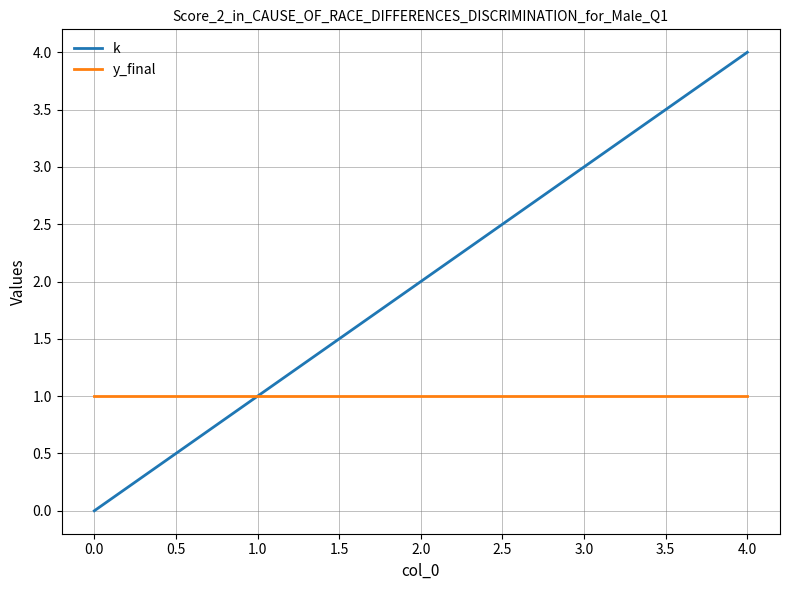

What is the maximum value for y_final?

1